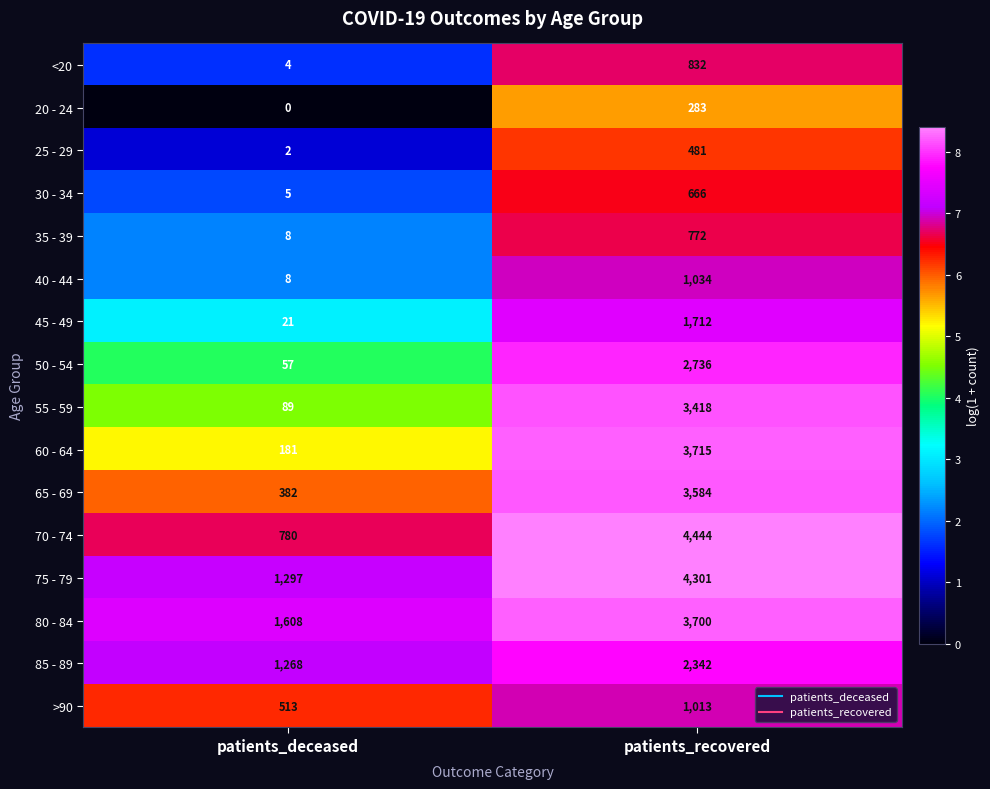

What is the average value of the 55 - 59 series?

1754